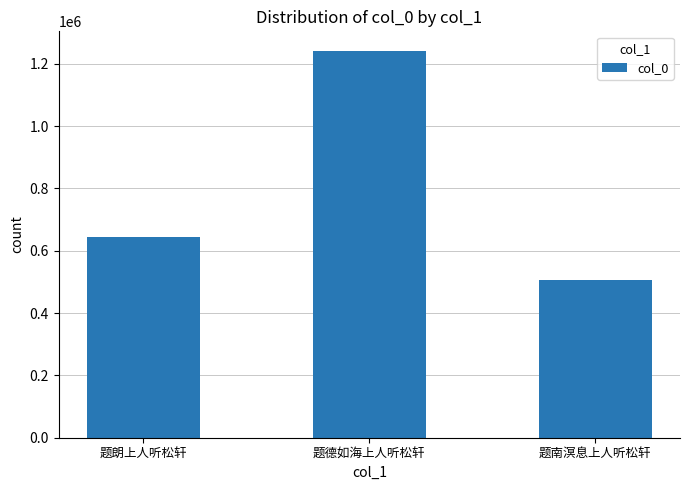

Does the chart contain stacked bars?

No